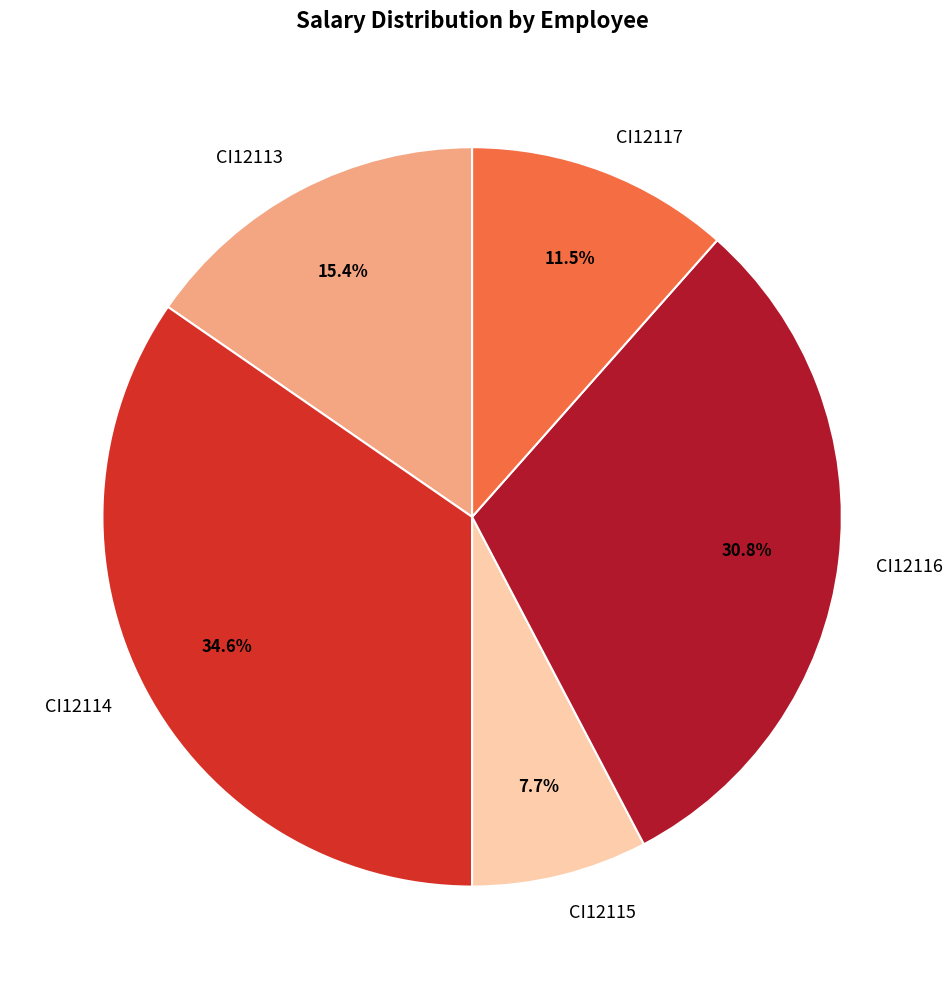

Does CI12113 account for over 50% of the chart?

No